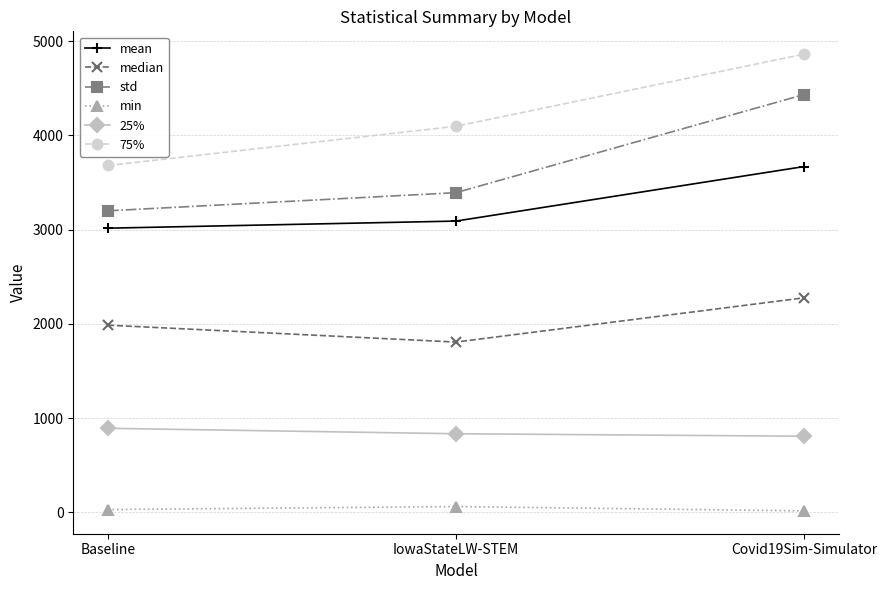

How many min values are between 15 and 61?

3